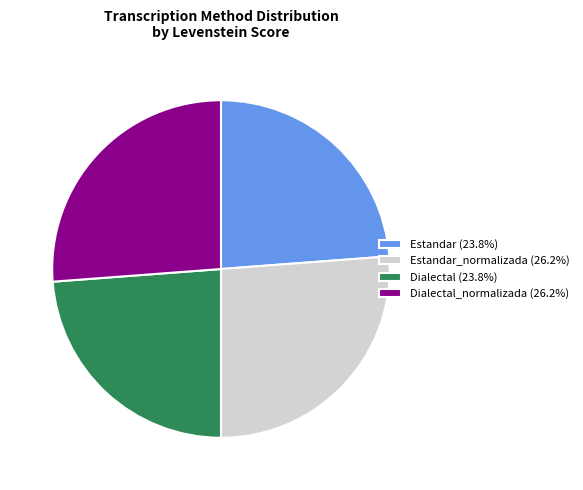

Combined, do Dialectal (23.8%) and Estandar (23.8%) account for over 50%?

No